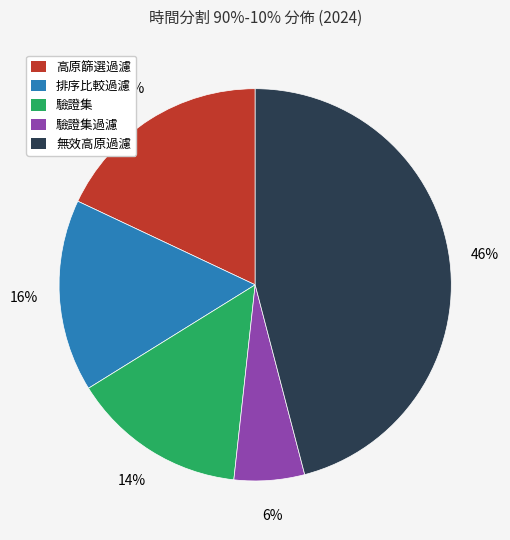

How many segments does this pie chart have?

5